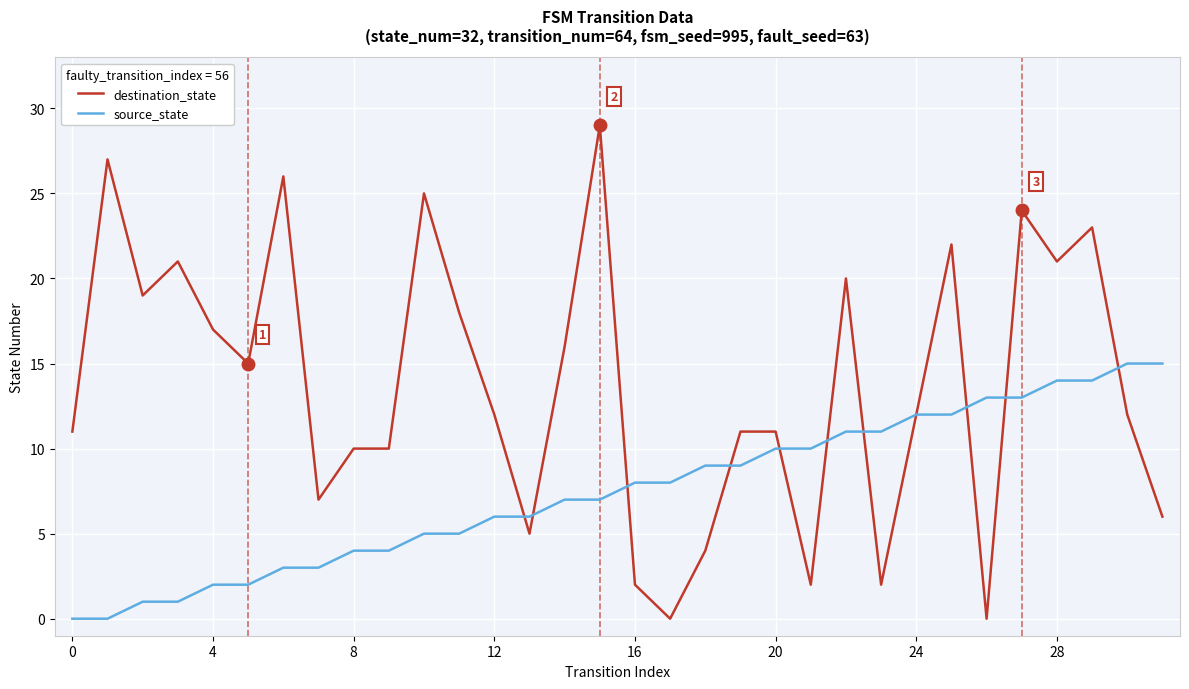

Rank the series by their maximum value, from highest to lowest.

destination_state, source_state